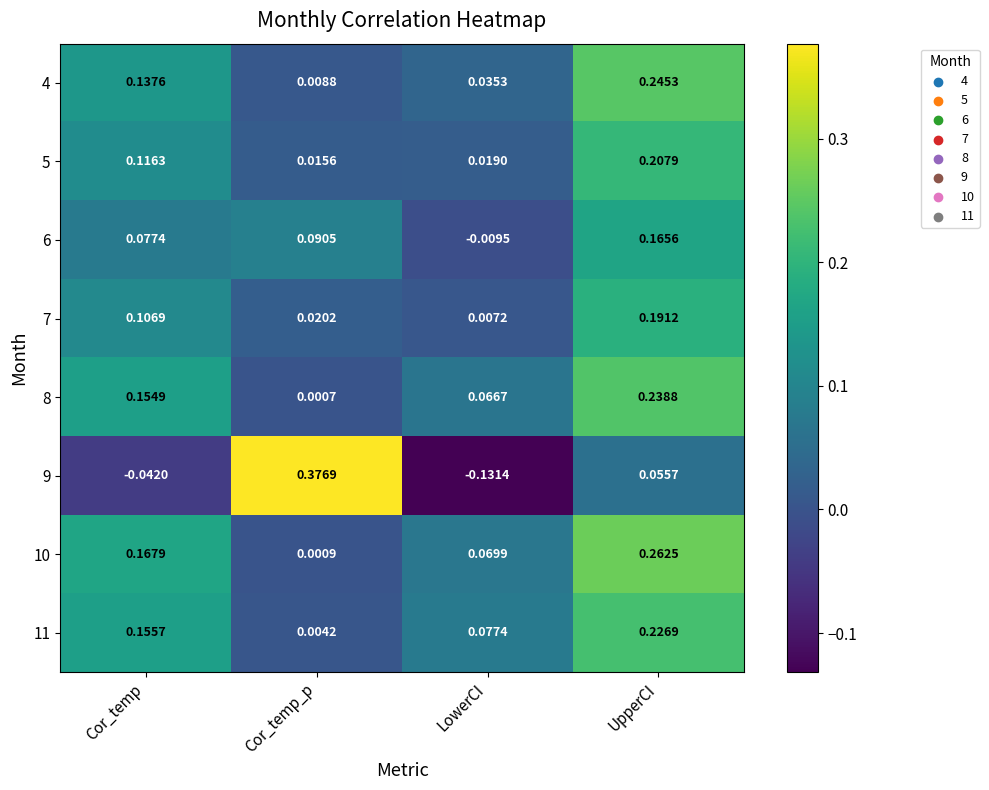

Which label corresponds to the largest value in the chart?

Cor_temp_p